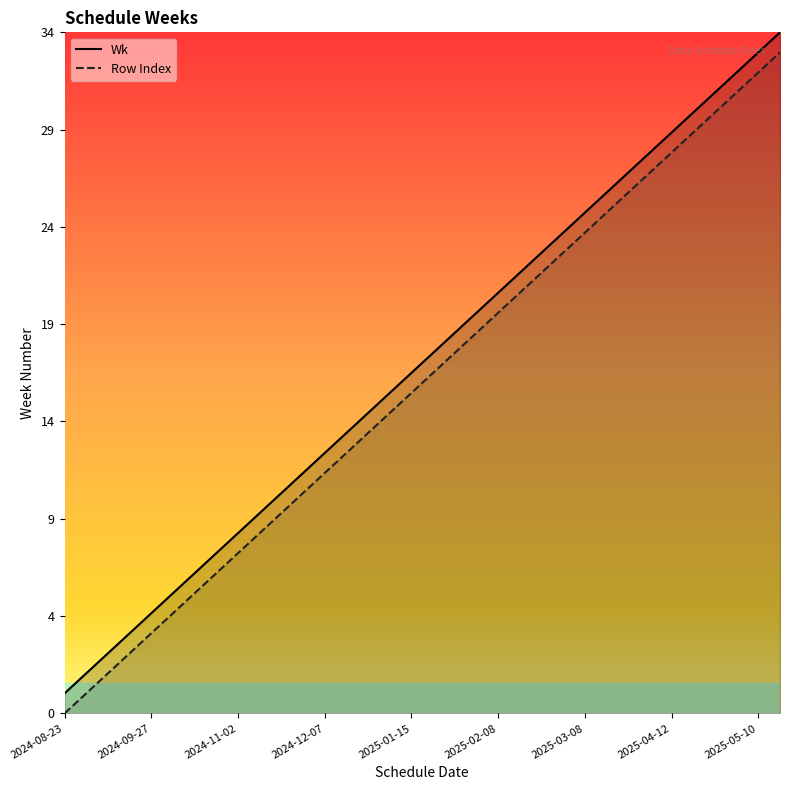

What are all the series names shown in the legend?

Wk, Row Index